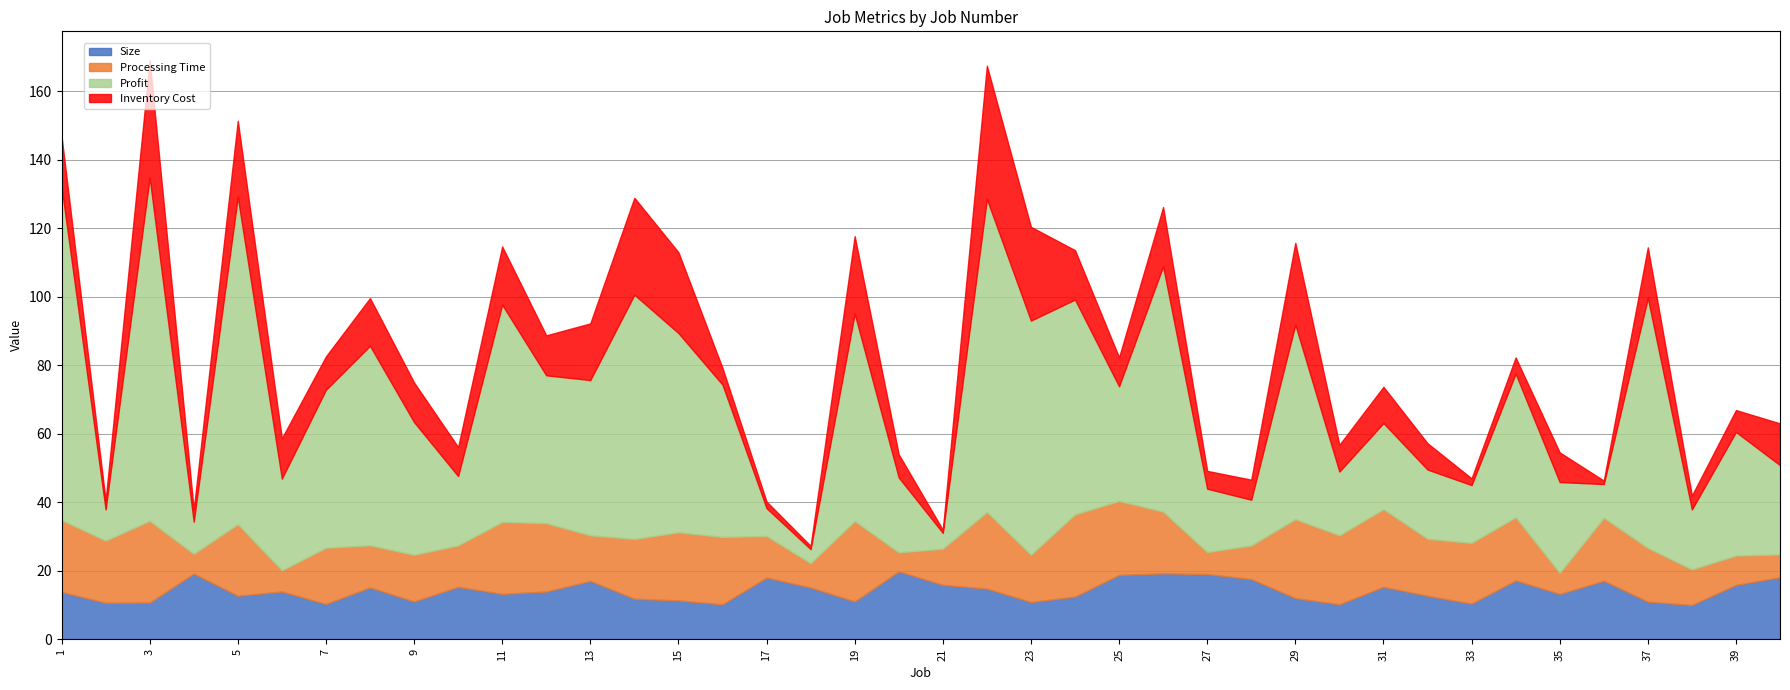

What is the minimum value for Processing Time?

5.5